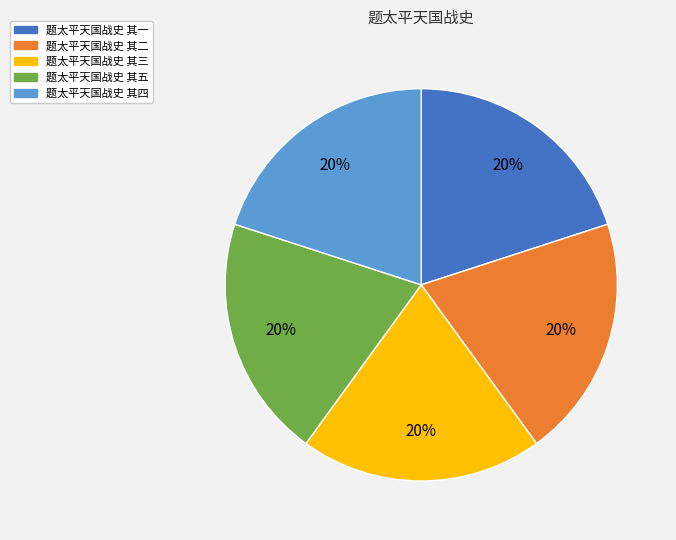

Do 题太平天国战史 其二 and 题太平天国战史 其三 together represent more than half of the pie?

No